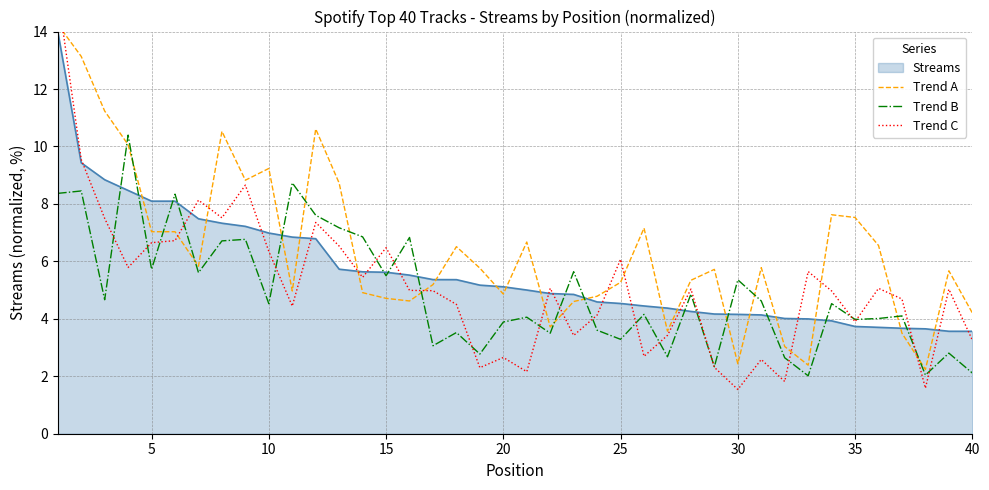

Is it true that Trend B equals 3.3 at 25?

True